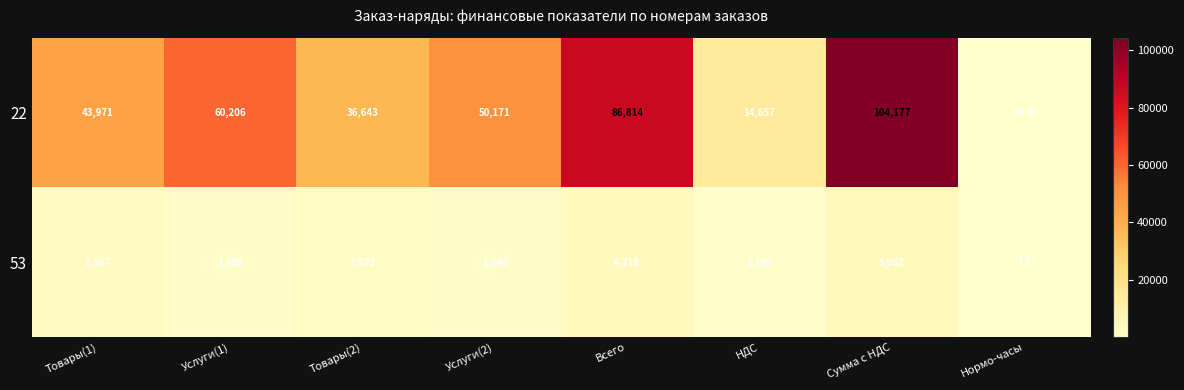

Reading right to left, what are all the values shown in this chart?

22: 48.9	104177.0	14657.0	86814.0	50171.0	36643.0	60206.0	43971.0
53: 1.0	5062.0	1189.0	4219.0	1246.0	2973.0	1495.0	3567.0